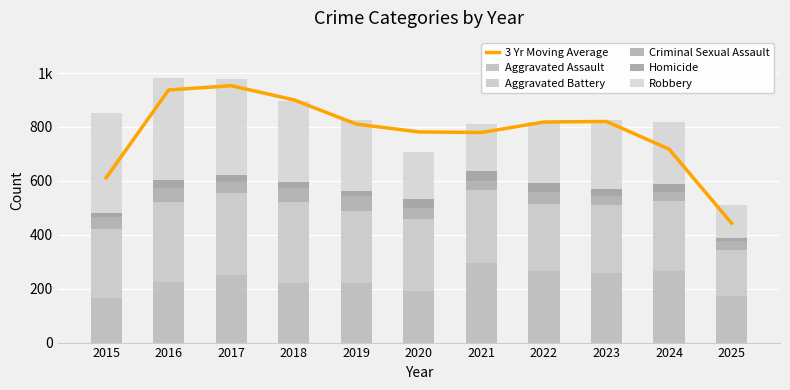

At which category is the sum across all series the highest?

2017